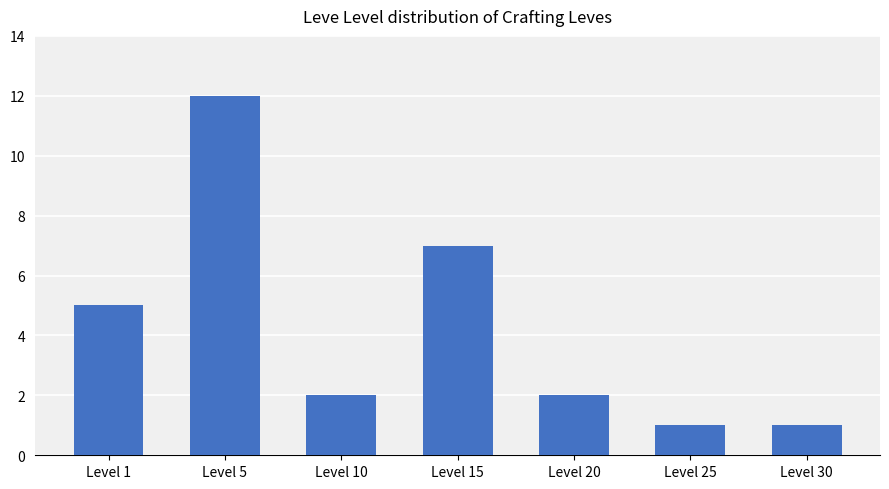

How many bars are there in total?

7